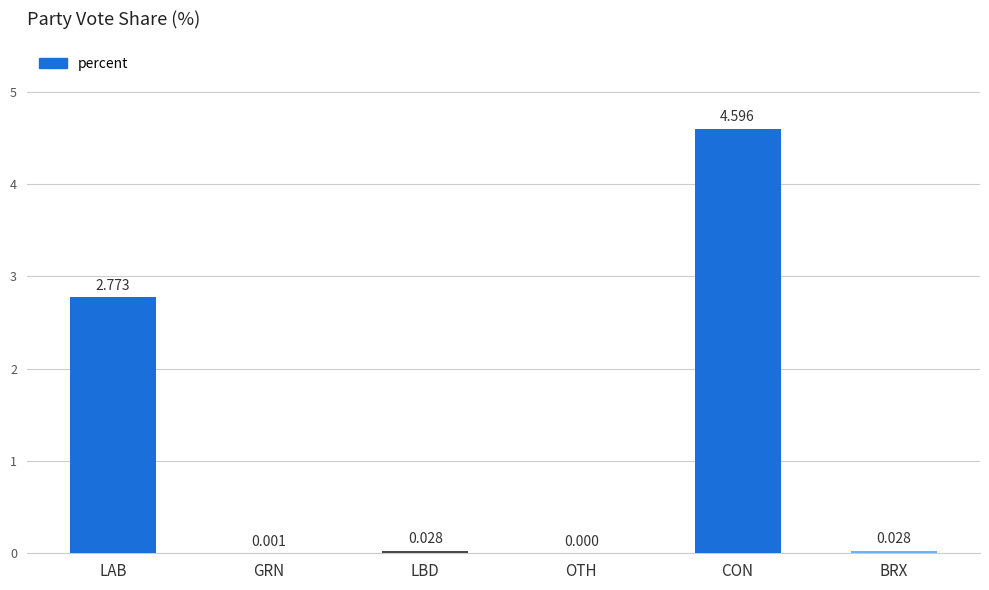

Which label corresponds to the largest value in the chart?

CON